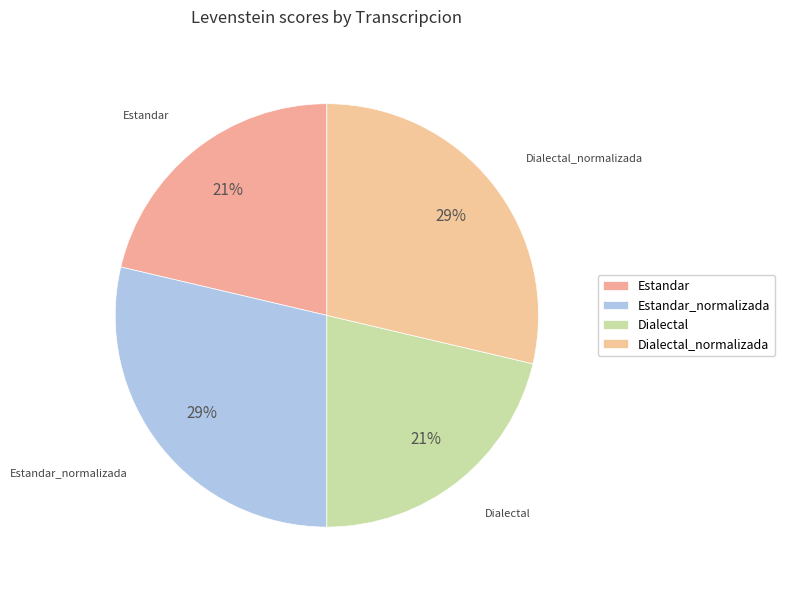

To the nearest percent, what percentage of the pie is Estandar?

21%